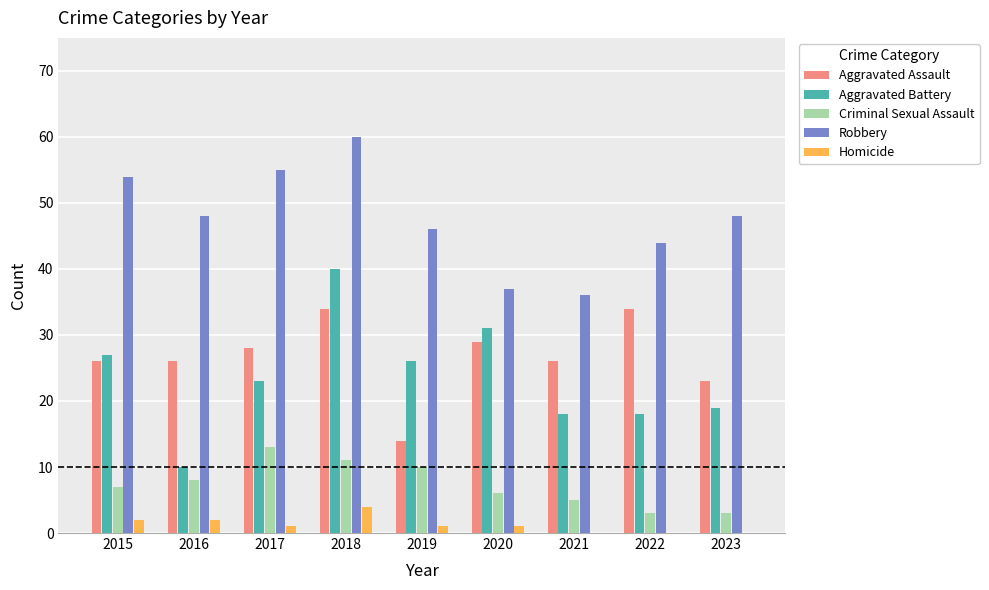

The Criminal Sexual Assault series shows 7 at 2015. True or false?

True